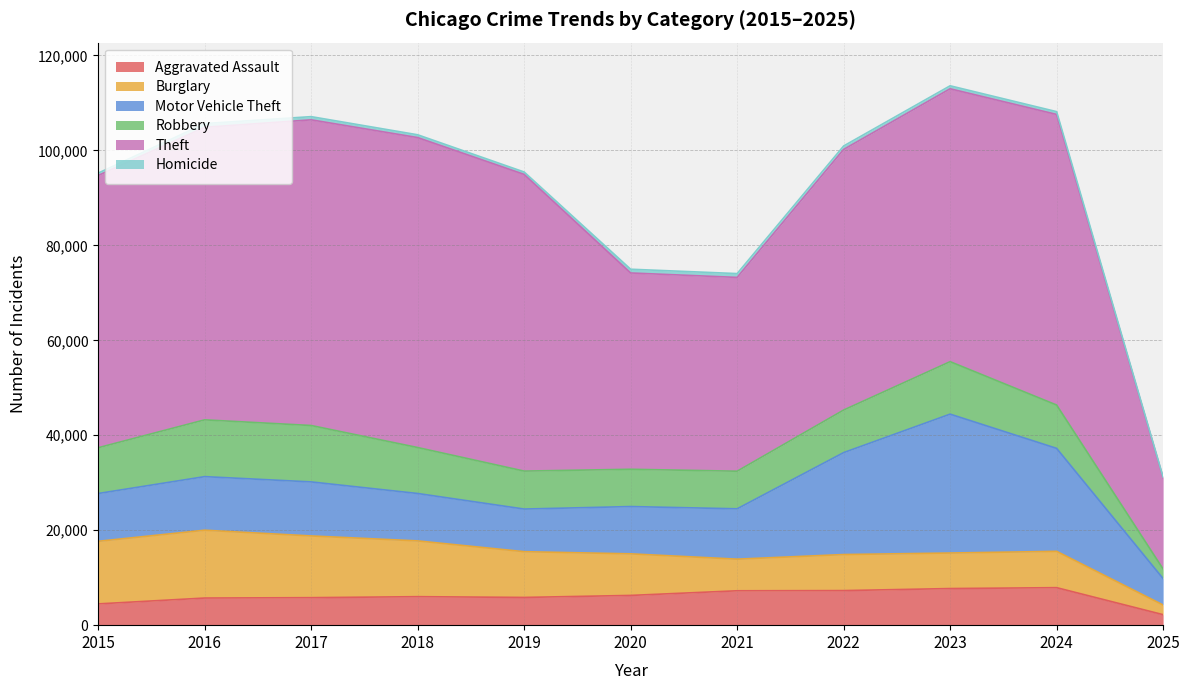

Reading right to left, transcribe all the data shown in this chart.

Aggravated Assault: 2025=2211	2024=7901	2023=7712	2022=7281	2021=7242	2020=6265	2019=5841	2018=6002	2017=5793	2016=5713	2015=4480
Burglary: 2025=2037	2024=7651	2023=7484	2022=7594	2021=6662	2020=8758	2019=9638	2018=11747	2017=13001	2016=14289	2015=13184
Motor Vehicle Theft: 2025=5557	2024=21689	2023=29254	2022=21470	2021=10605	2020=9959	2019=8978	2018=9985	2017=11380	2016=11285	2015=10068
Robbery: 2025=2011	2024=9124	2023=11053	2022=8965	2021=7920	2020=7855	2019=7995	2018=9681	2017=11881	2016=11960	2015=9638
Theft: 2025=19233	2024=61212	2023=57481	2022=54896	2021=40820	2020=41349	2019=62498	2018=65289	2017=64386	2016=61623	2015=57352
Homicide: 2025=132	2024=587	2023=629	2022=727	2021=805	2020=787	2019=499	2018=588	2017=672	2016=786	2015=496